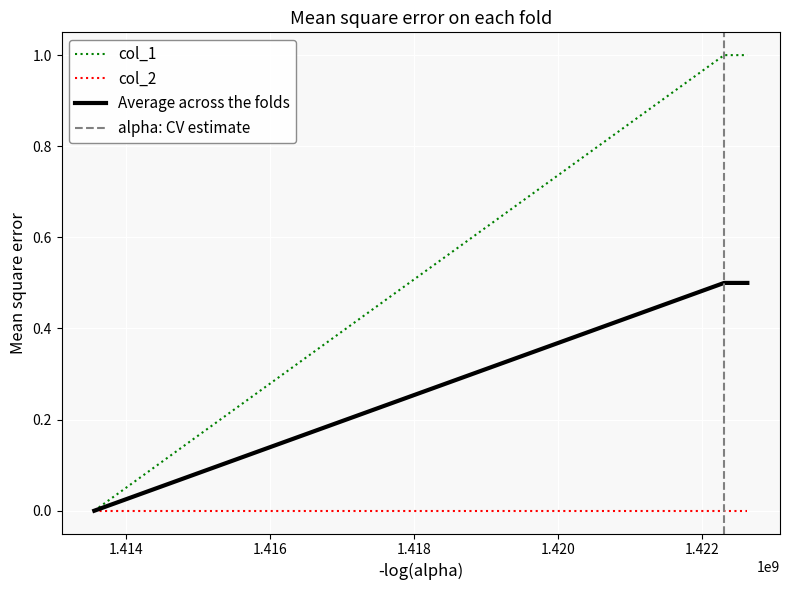

What is the sum of all values?

2